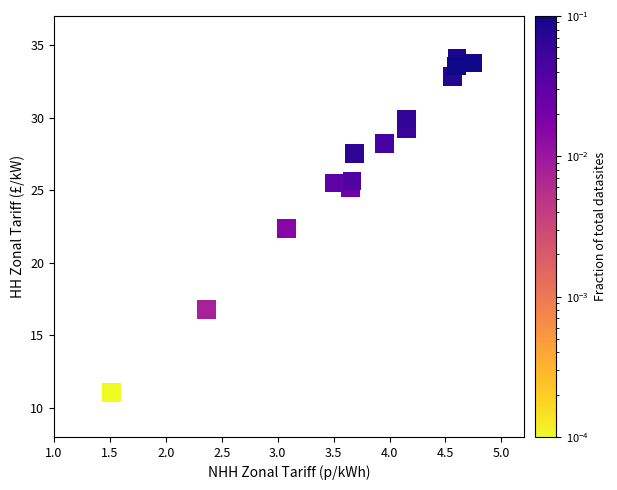

What Y value in the scatter plot is closest to 22?

22.3